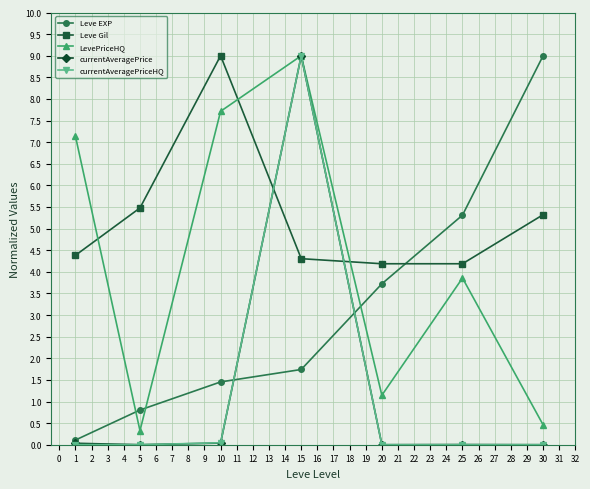

How many categories are shown in the chart?

7